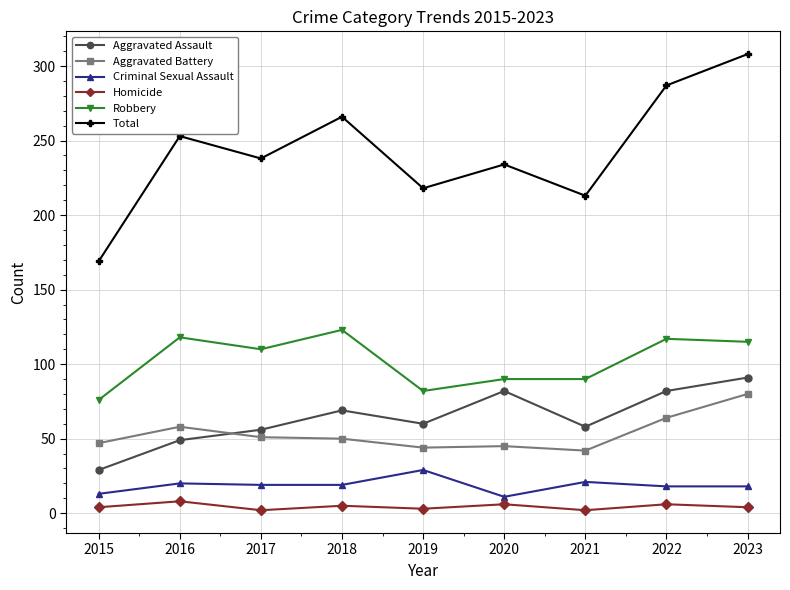

True or false: Criminal Sexual Assault has more than 1 interior local peaks.

True